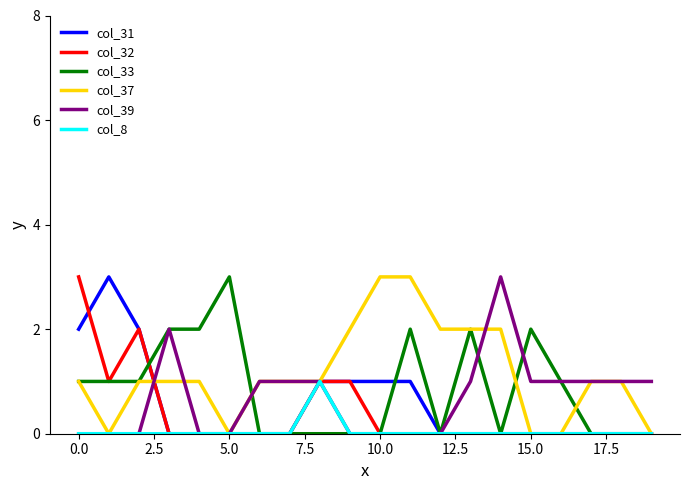

Is the value of col_33 at 5.0 greater than the value of col_39 at 15.0?

Yes